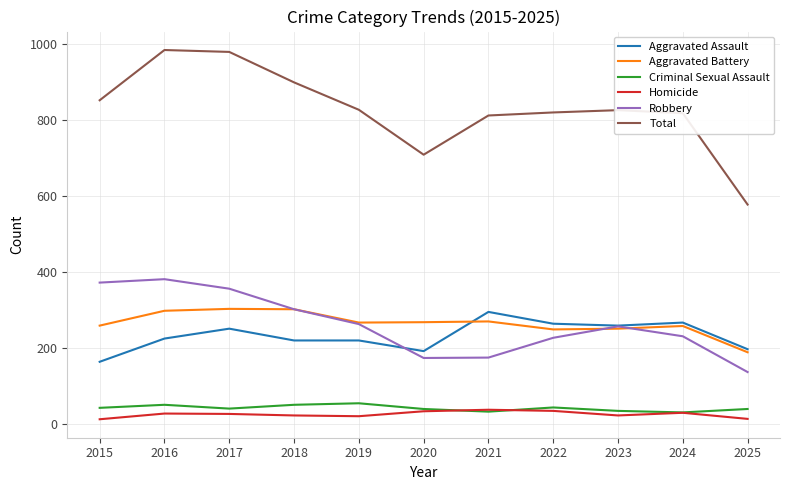

True or false: Robbery has more than 1 interior local peaks.

True